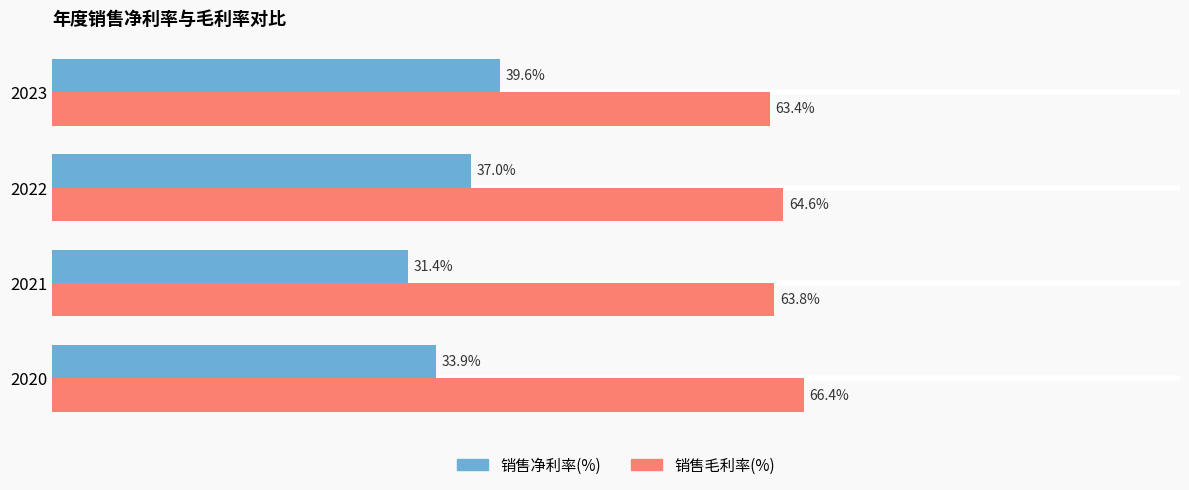

List the labels in order of 销售净利率(%) value, smallest first.

2021, 2020, 2022, 2023